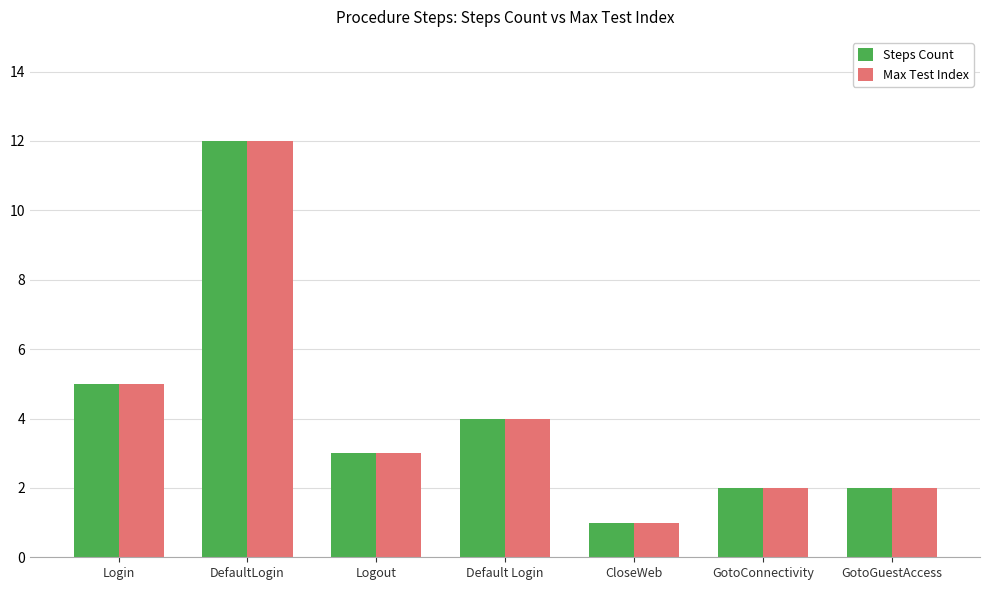

How many categories are shown in the chart?

7